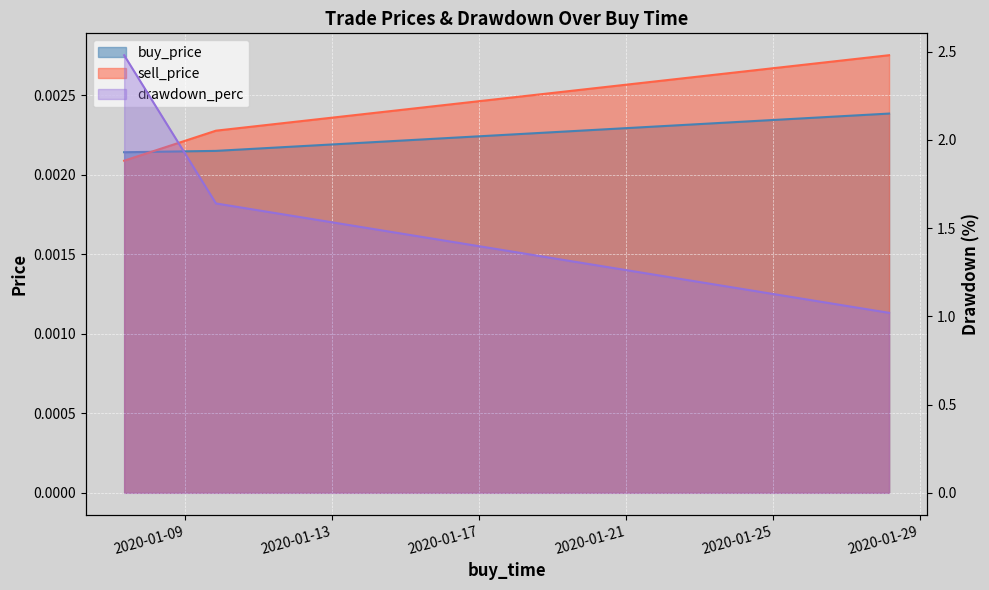

What are all the series names shown in the legend?

buy_price, sell_price, drawdown_perc